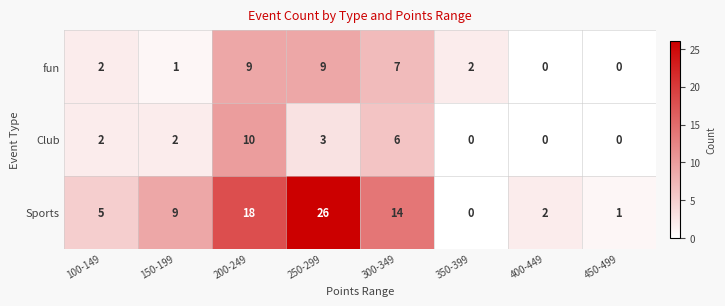

What is the difference between the highest and lowest values at 300-349?

8